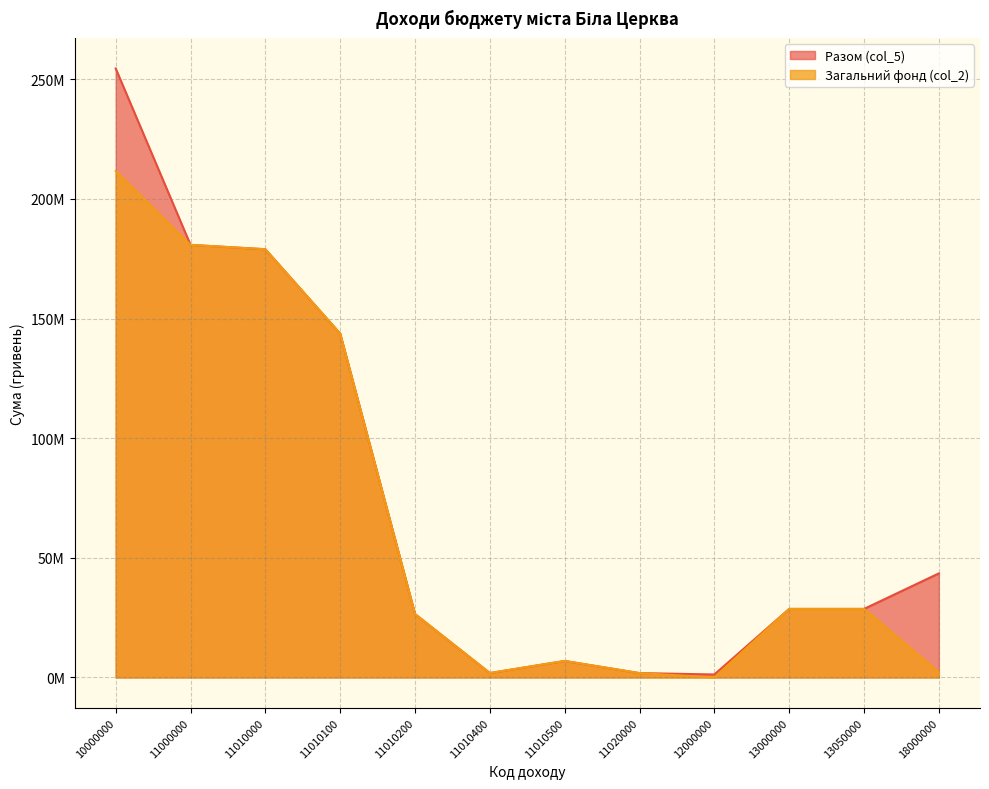

What is the difference between the second highest and minimum values in the Загальний фонд (col_2) series?

180817800